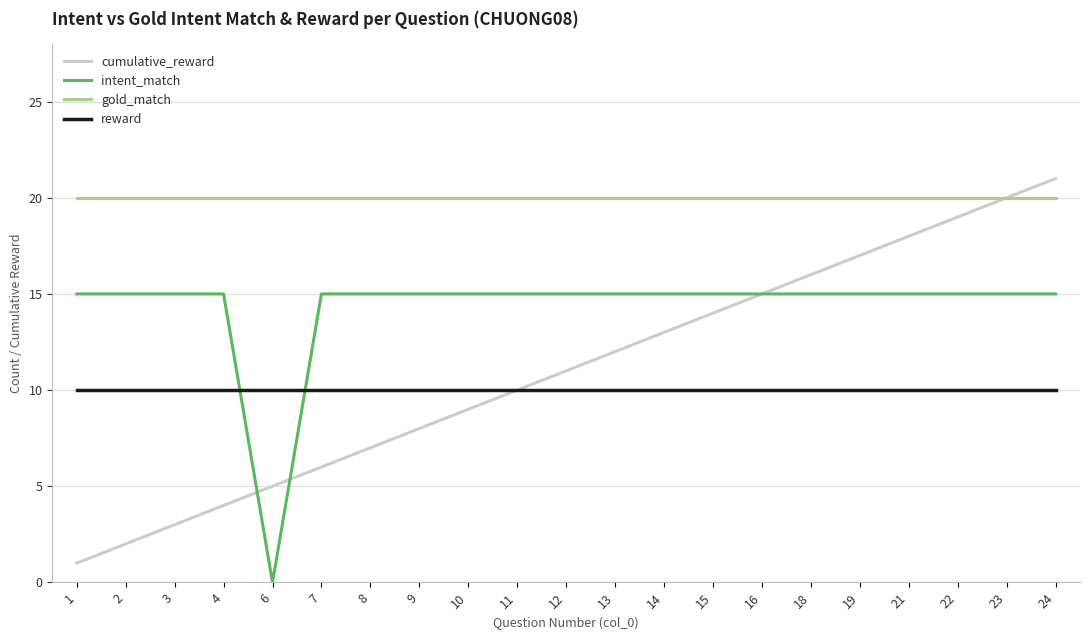

True or false: intent_match and reward intersect in this chart.

True